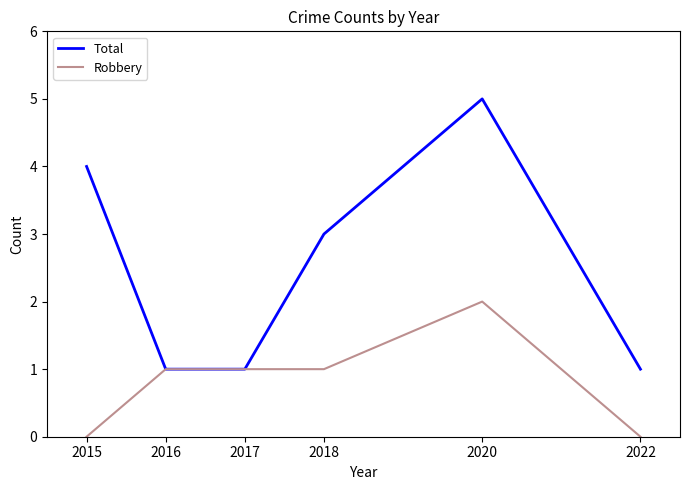

What is the maximum value shown in the chart?

5